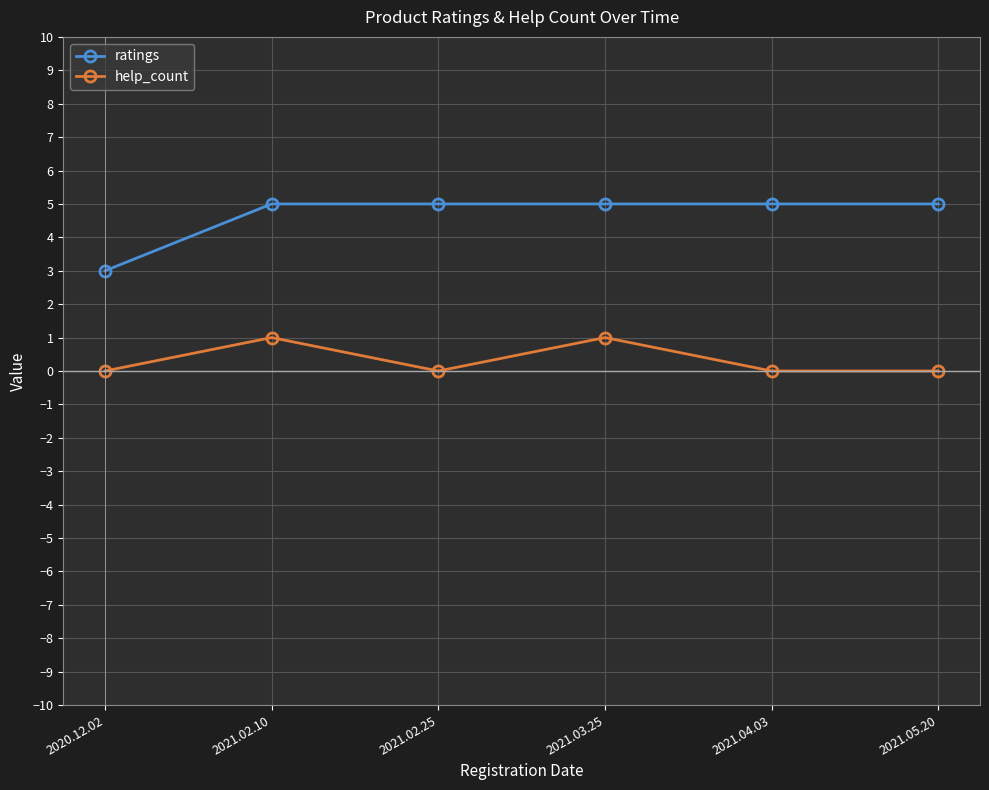

Reading left to right, transcribe all the data shown in this chart.

ratings: 3	5	5	5	5	5
help_count: 0	1	0	1	0	0